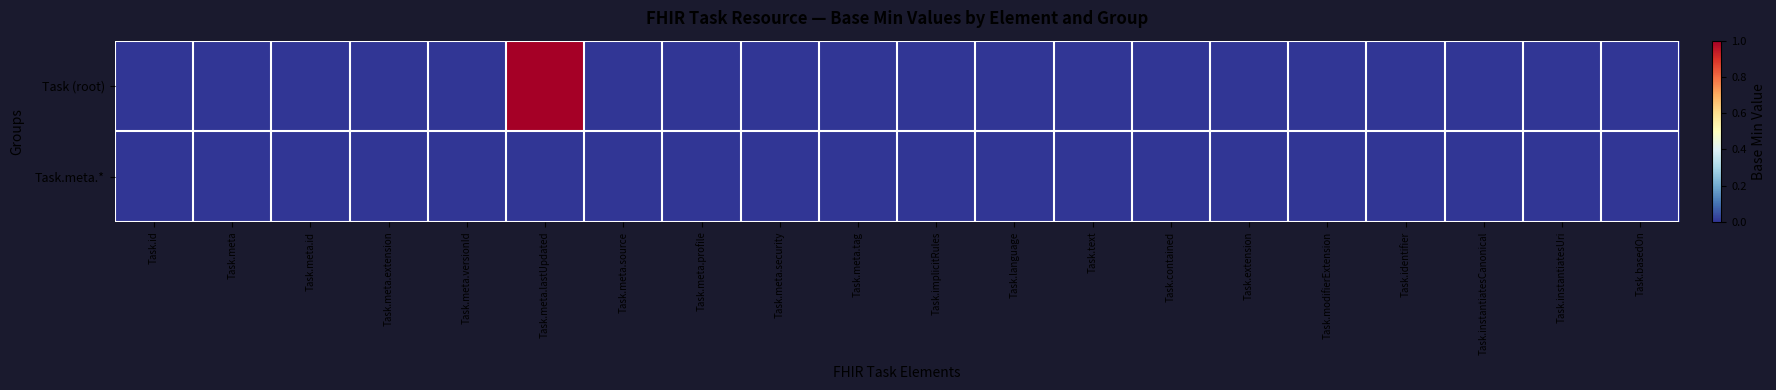

Reading left to right, extract all data points from this chart.

Task (root): Task.id=0	Task.meta=0	Task.meta.id=0	Task.meta.extension=0	Task.meta.versionId=0	Task.meta.lastUpdated=1	Task.meta.source=0	Task.meta.profile=0	Task.meta.security=0	Task.meta.tag=0	Task.implicitRules=0	Task.language=0	Task.text=0	Task.contained=0	Task.extension=0	Task.modifierExtension=0	Task.identifier=0	Task.instantiatesCanonical=0	Task.instantiatesUri=0	Task.basedOn=0
Task.meta.*: Task.id=0	Task.meta=0	Task.meta.id=0	Task.meta.extension=0	Task.meta.versionId=0	Task.meta.lastUpdated=0	Task.meta.source=0	Task.meta.profile=0	Task.meta.security=0	Task.meta.tag=0	Task.implicitRules=0	Task.language=0	Task.text=0	Task.contained=0	Task.extension=0	Task.modifierExtension=0	Task.identifier=0	Task.instantiatesCanonical=0	Task.instantiatesUri=0	Task.basedOn=0